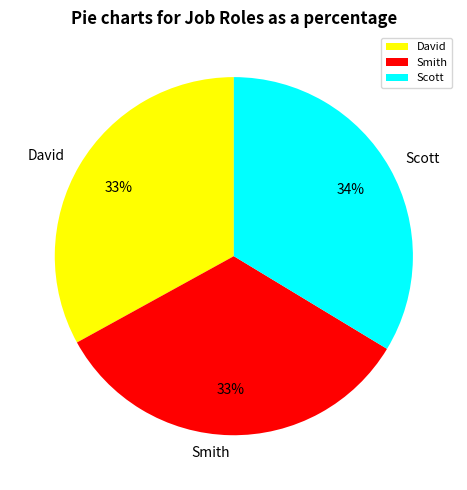

Does any single category account for the majority?

No